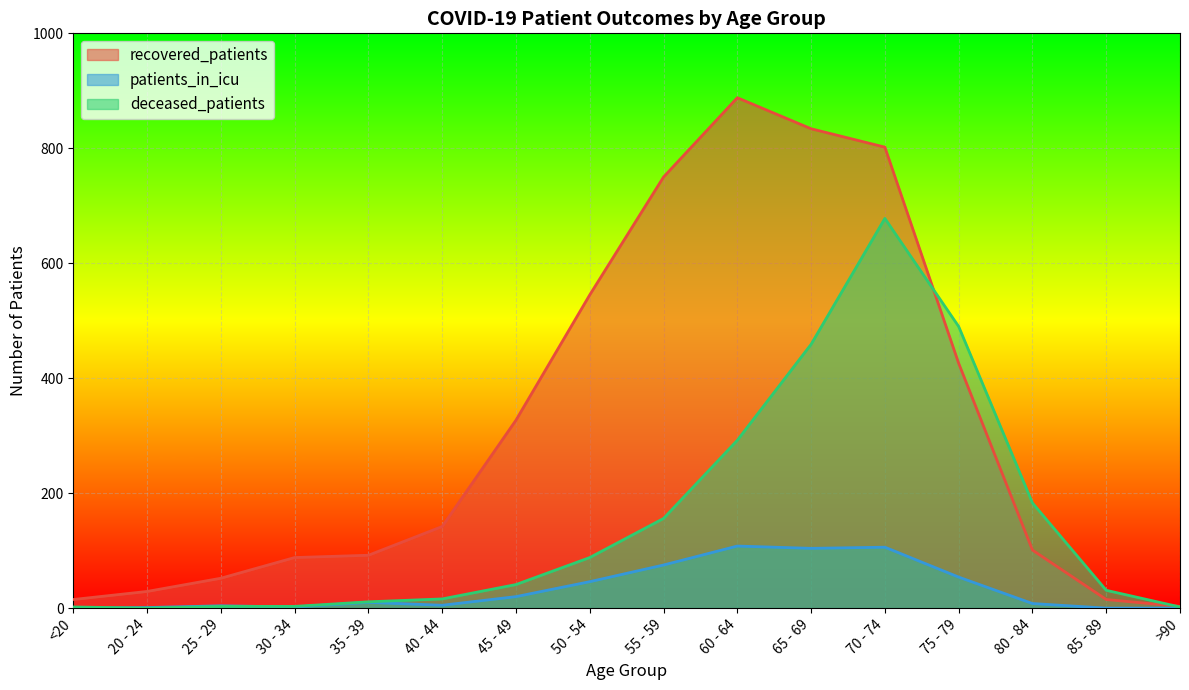

Reading left to right, what are all the values shown in this chart?

recovered_patients: <20=15	20 - 24=29	25 - 29=52	30 - 34=88	35 - 39=92	40 - 44=142	45 - 49=327	50 - 54=545	55 - 59=750	60 - 64=888	65 - 69=834	70 - 74=802	75 - 79=426	80 - 84=101	85 - 89=15	>90=3
patients_in_icu: <20=0	20 - 24=1	25 - 29=4	30 - 34=2	35 - 39=10	40 - 44=5	45 - 49=20	50 - 54=46	55 - 59=75	60 - 64=108	65 - 69=104	70 - 74=106	75 - 79=54	80 - 84=8	85 - 89=0	>90=0
deceased_patients: <20=2	20 - 24=0	25 - 29=3	30 - 34=3	35 - 39=11	40 - 44=16	45 - 49=41	50 - 54=88	55 - 59=156	60 - 64=292	65 - 69=459	70 - 74=678	75 - 79=490	80 - 84=183	85 - 89=31	>90=2